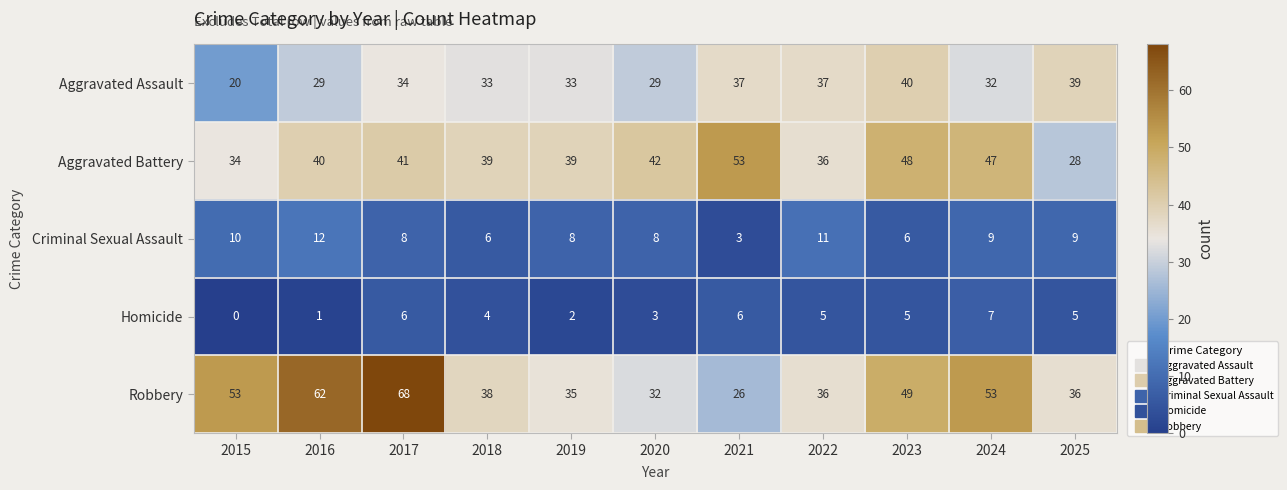

Count the number of data series in this chart.

5